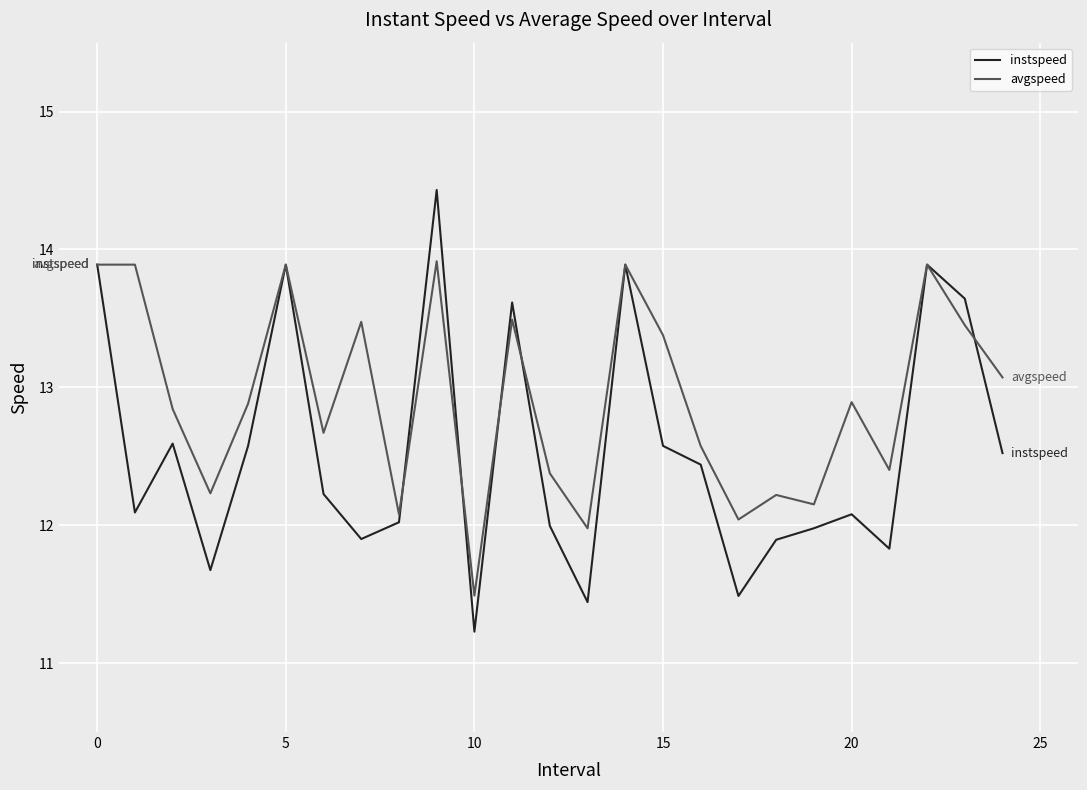

List the series in order of their peak value, highest first.

instspeed, avgspeed